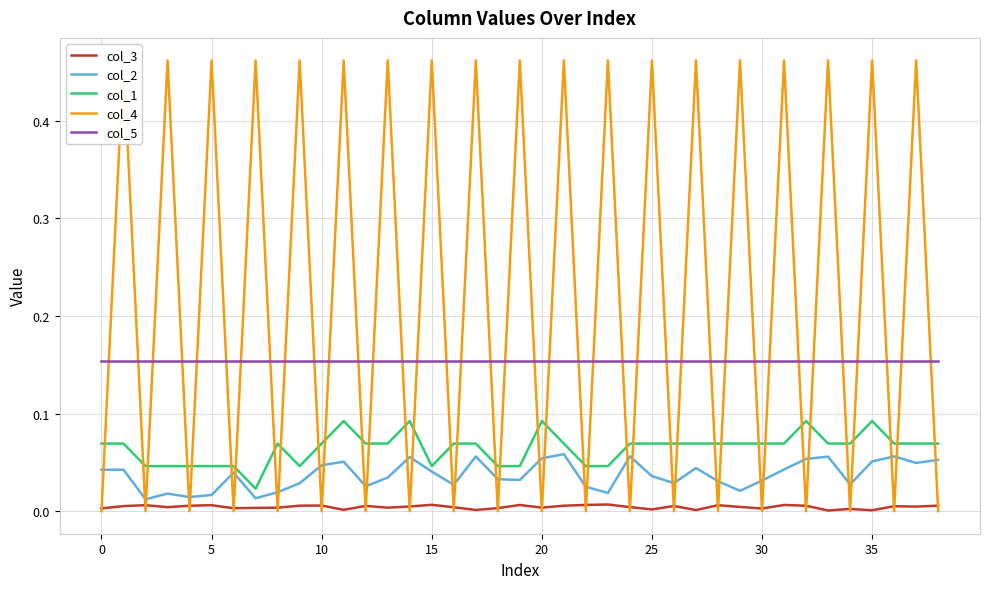

True or false: col_1 and col_3 cross at least once.

False